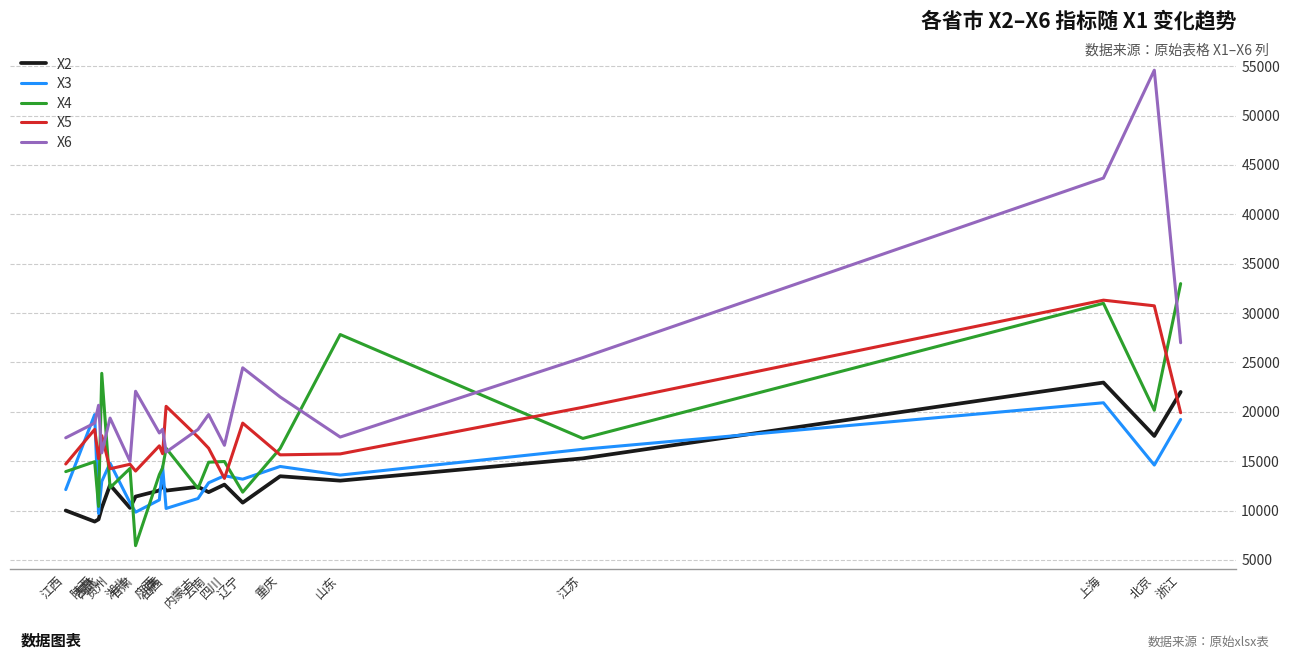

Which series changed the most between 云南 and 浙江?

X4